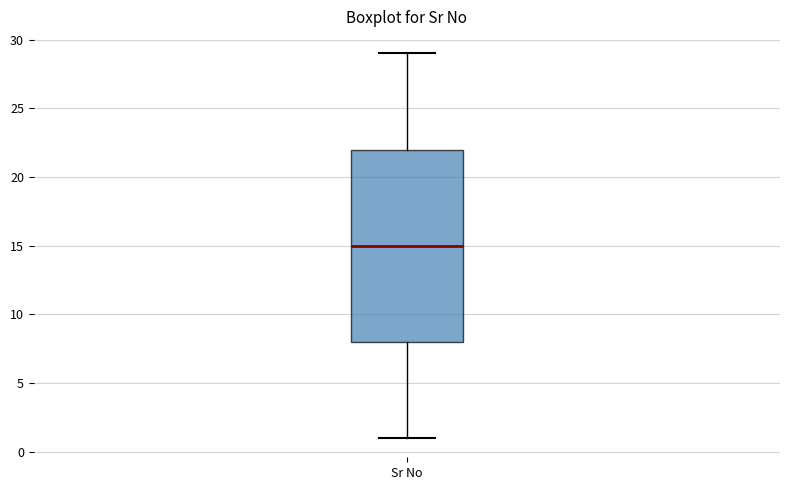

Transcribe this box plot: give where the median line is, the range the box spans, and where the two whiskers end, as read against the y-axis. The values are not printed on the chart, so give them approximately, as read against the axis.

median 15, box 8 to 22, whiskers 1 to 29